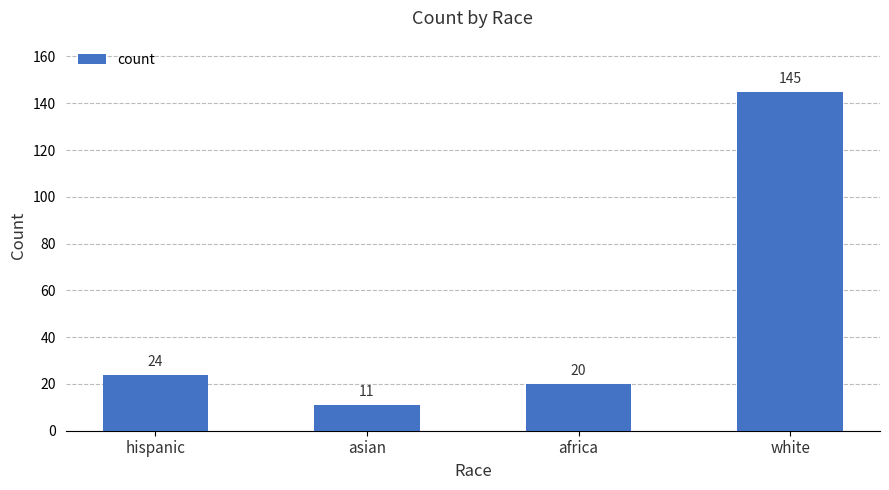

Reading left to right, extract all data points from this chart.

24	11	20	145